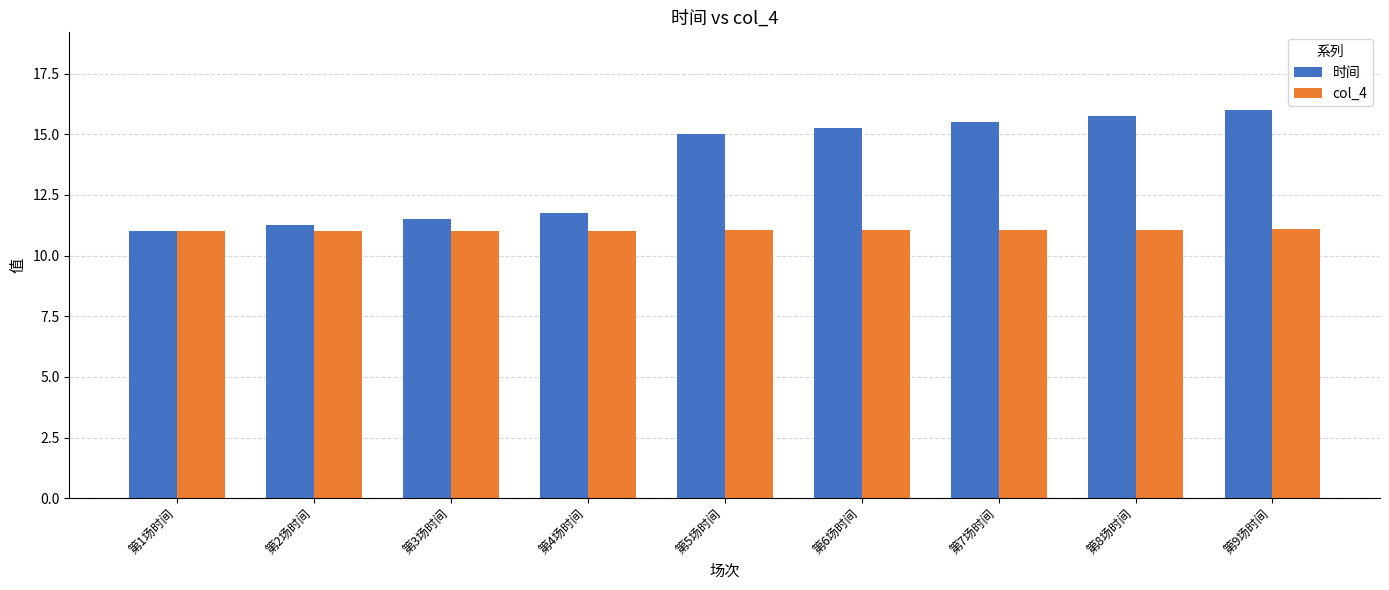

What is the difference between the maximum and minimum values in the col_4 series?

0.1